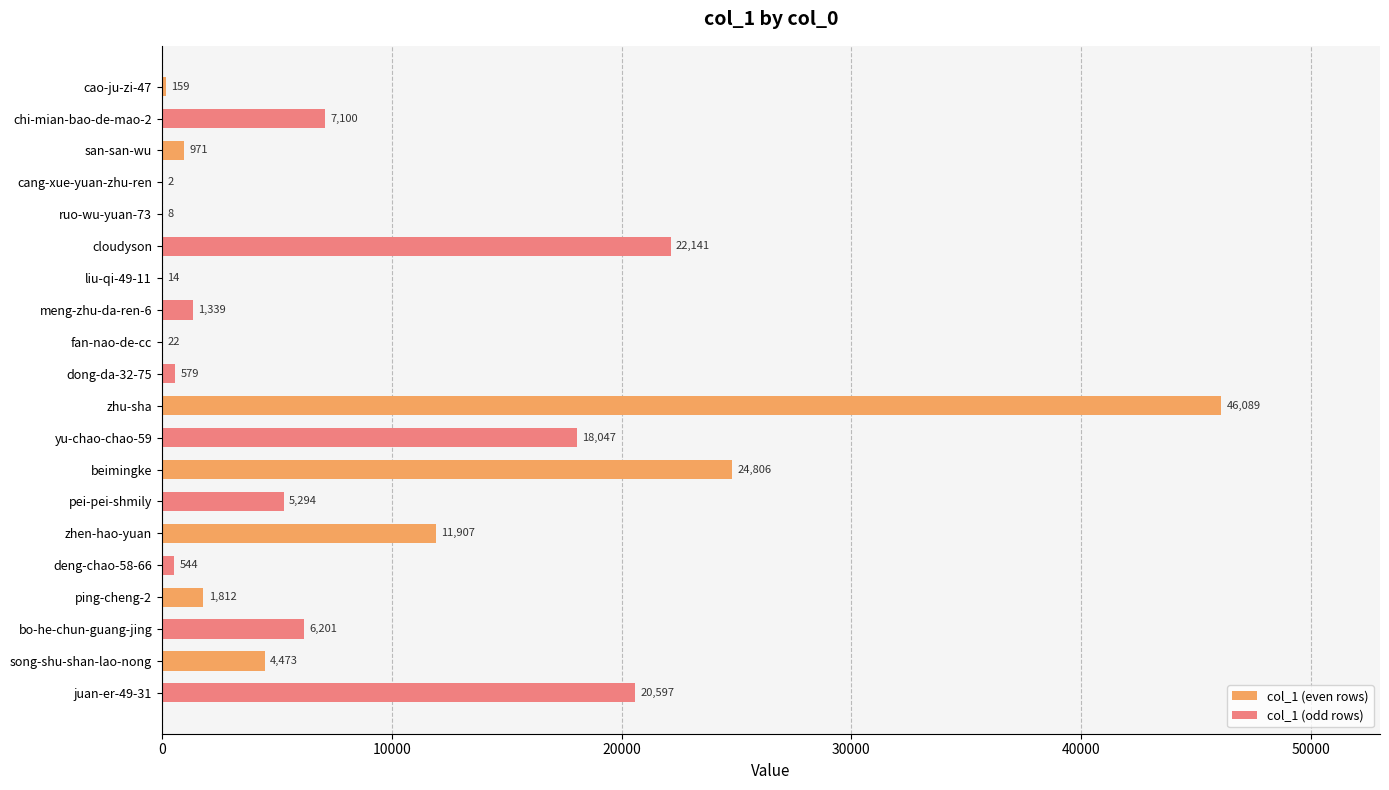

What is the maximum value shown in the chart?

46089